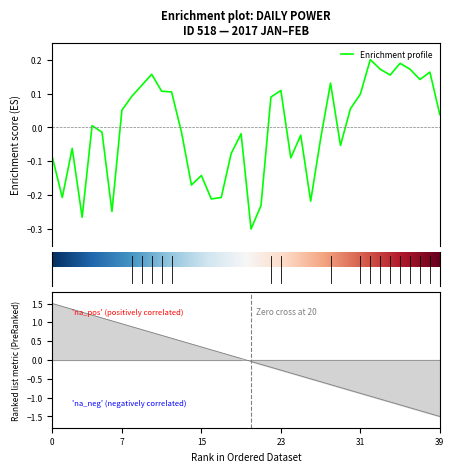

The chart shows a value of 0.1 at 2017-01-31. True or false?

False